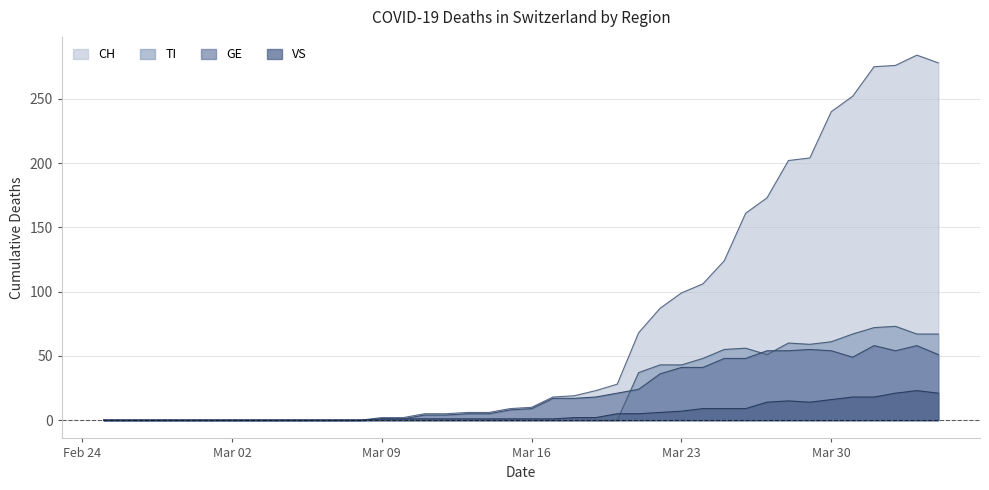

True or false: TI and CH intersect in this chart.

False